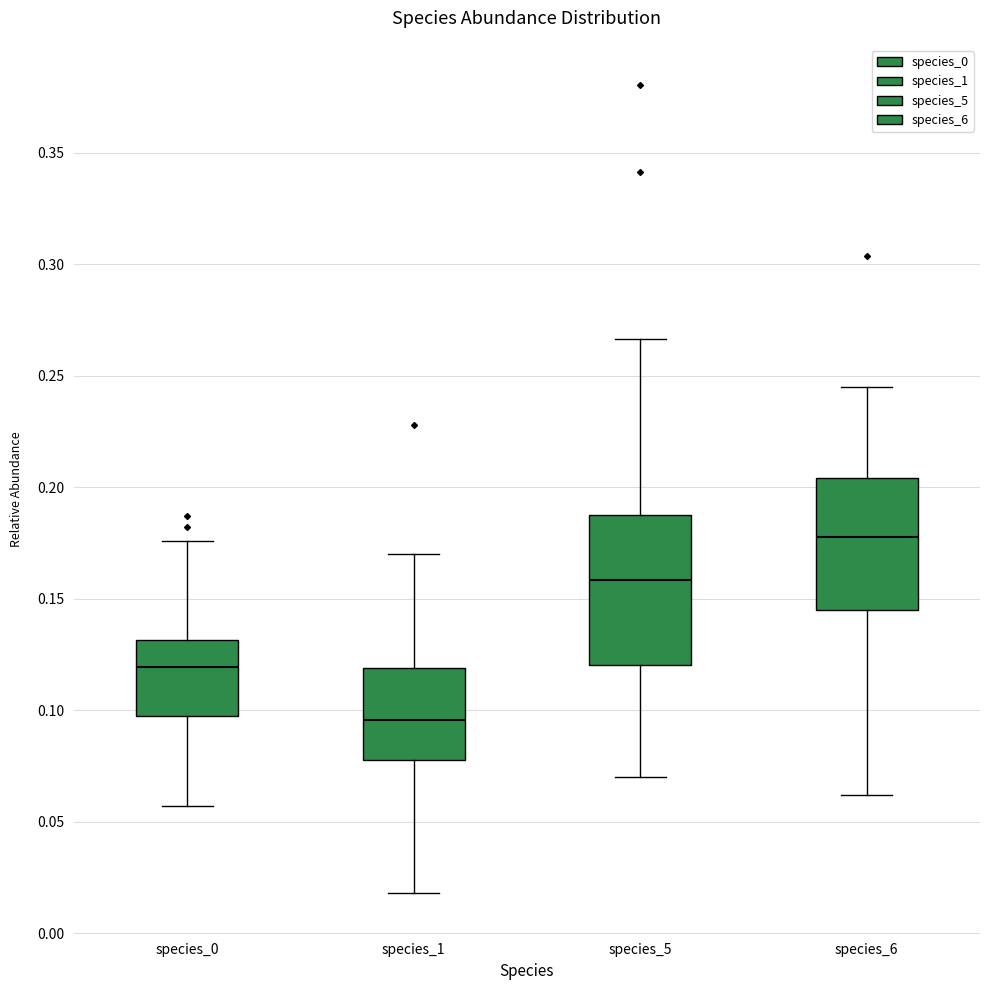

Reading left to right, transcribe this box plot: for each box, give where its median line is, the range the box spans, and where its two whiskers end, as read against the y-axis. The values are not printed on the chart, so give them approximately, as read against the axis.

species_0: median 0.120, box 0.100 to 0.130, whiskers 0.055 to 0.175
species_1: median 0.095, box 0.080 to 0.120, whiskers 0.020 to 0.170
species_5: median 0.160, box 0.120 to 0.190, whiskers 0.070 to 0.265
species_6: median 0.180, box 0.145 to 0.205, whiskers 0.060 to 0.245